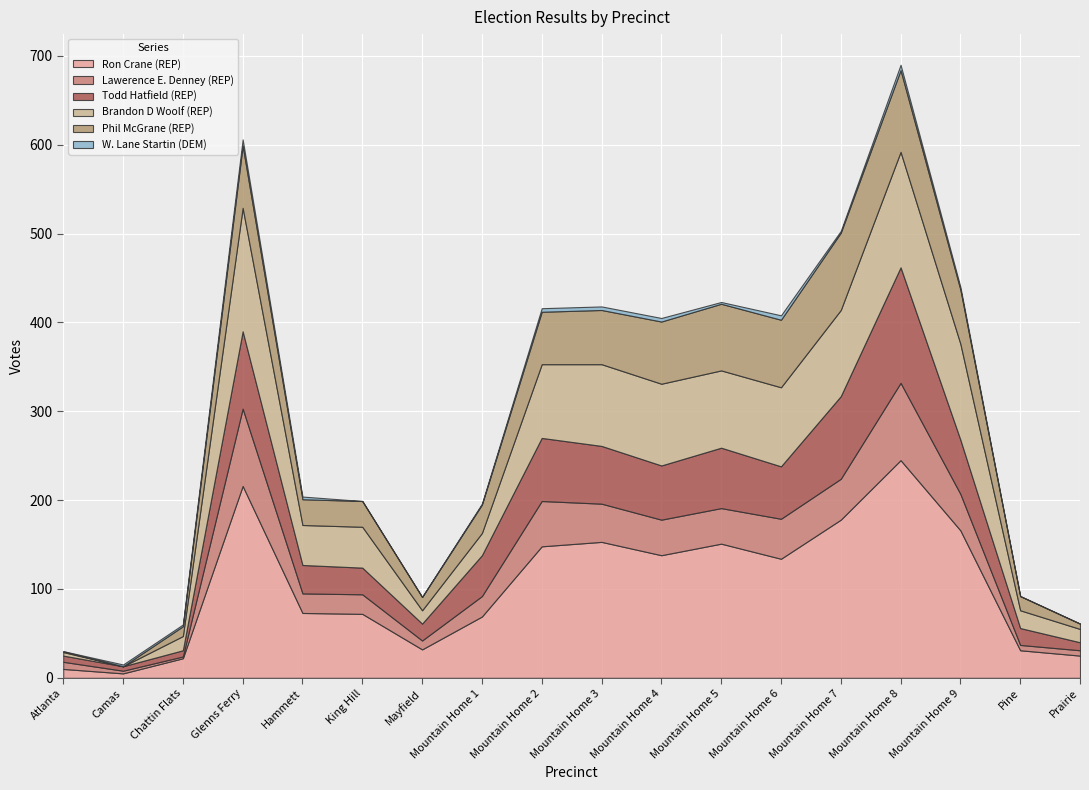

What is the sum of all Phil McGrane (REP) values?

790